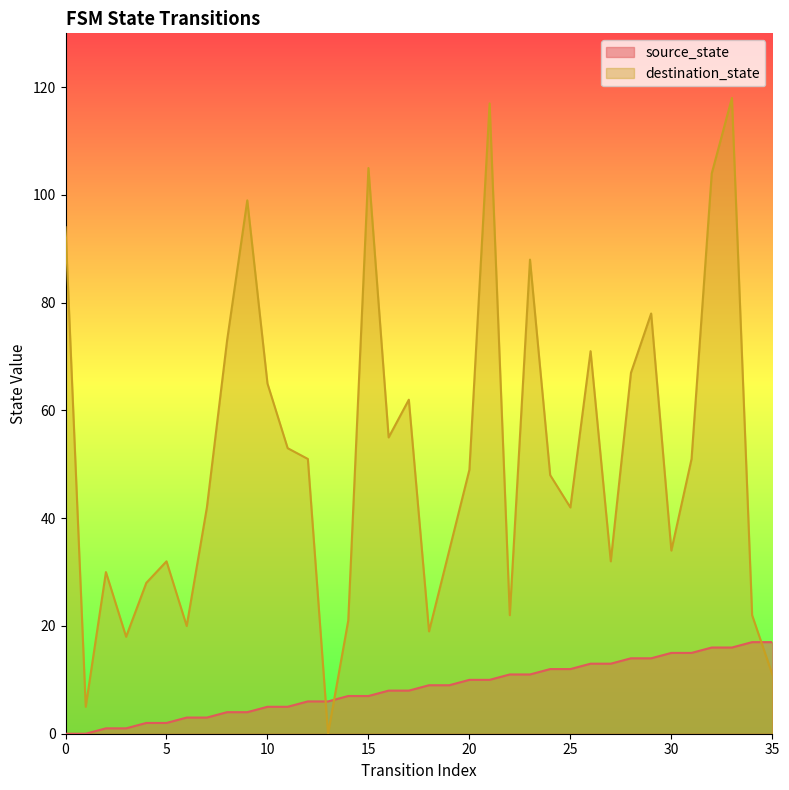

At how many categories does at least one series exceed 40?

21